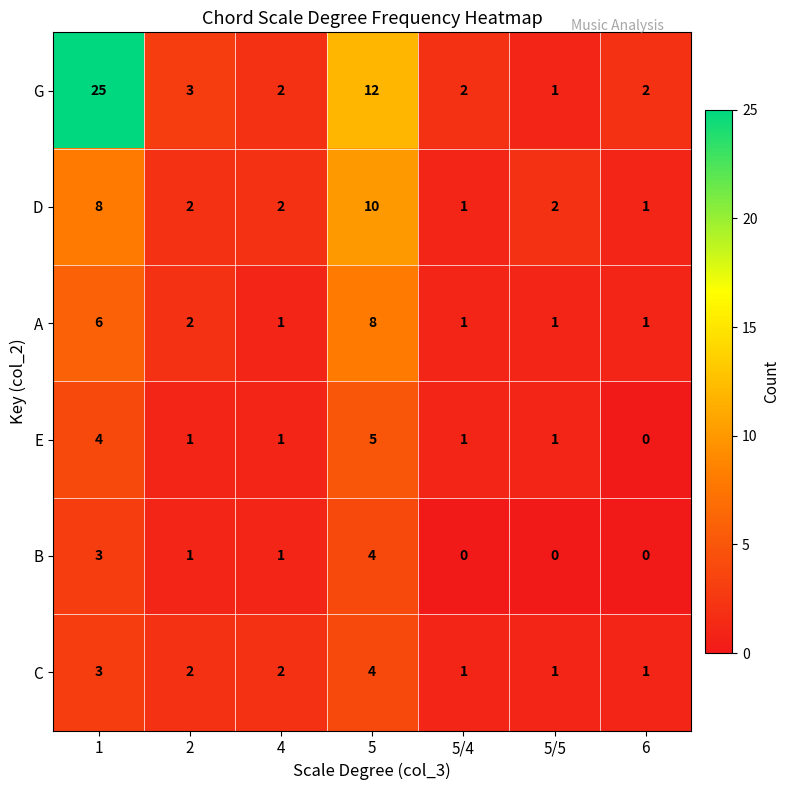

How many data points in E are less than 1?

1